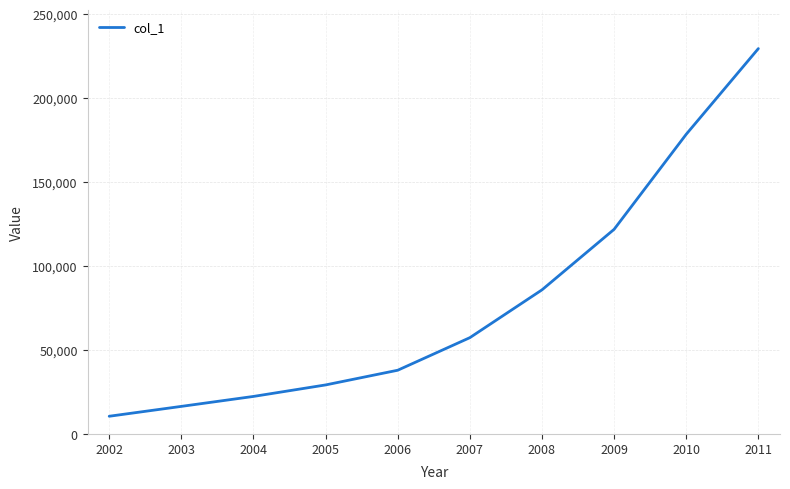

What is the ratio of the value at 2009 to the value at 2008?

1.4